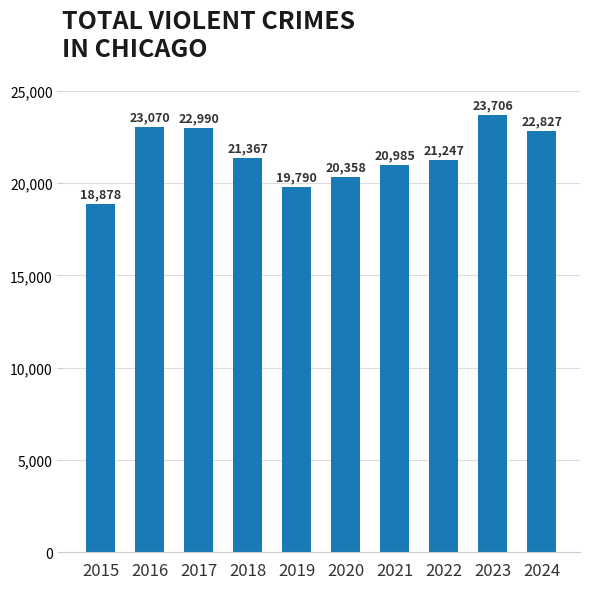

What value does the data have at 2020?

20358